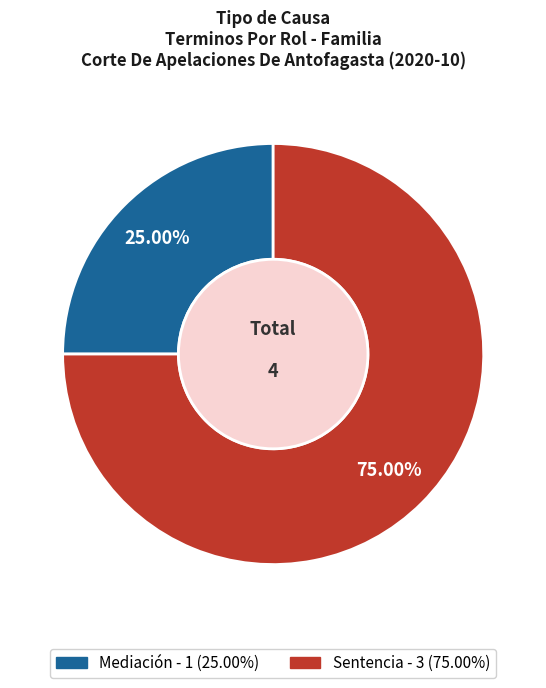

Which category accounts for the majority?

Sentencia